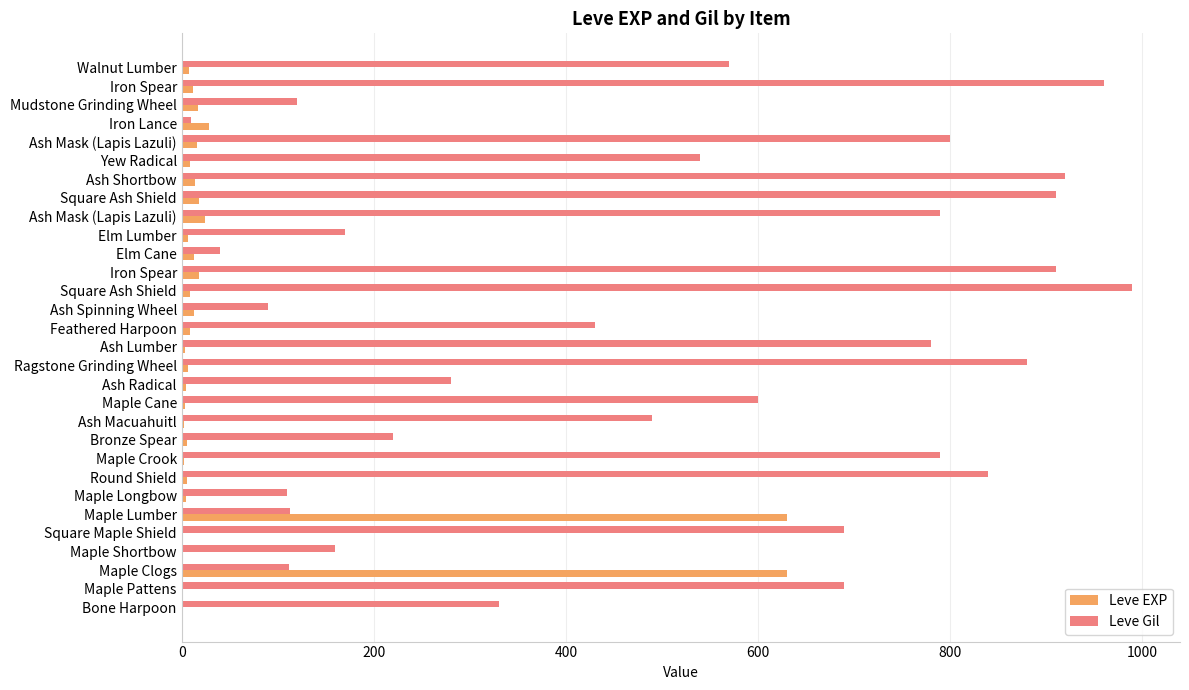

What are all the series names shown in the legend?

Leve EXP, Leve Gil